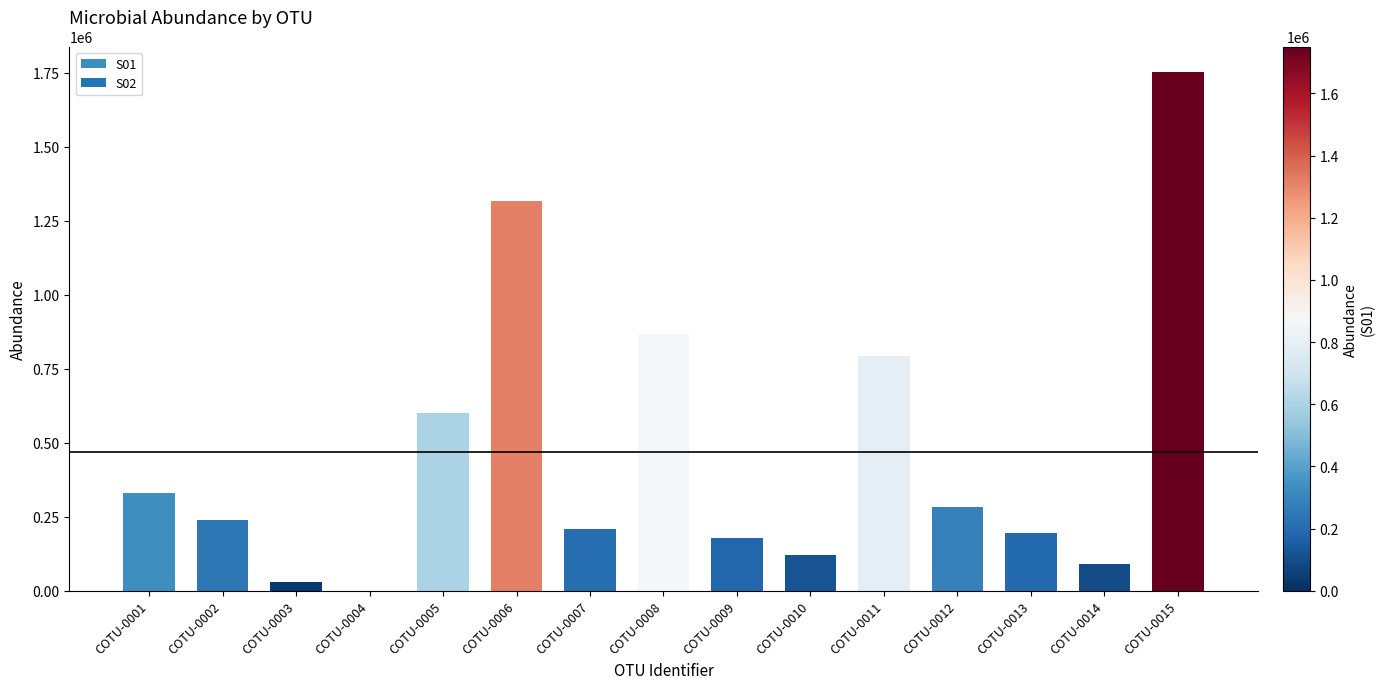

Which has a higher value, COTU-0009 or COTU-0002?

COTU-0002